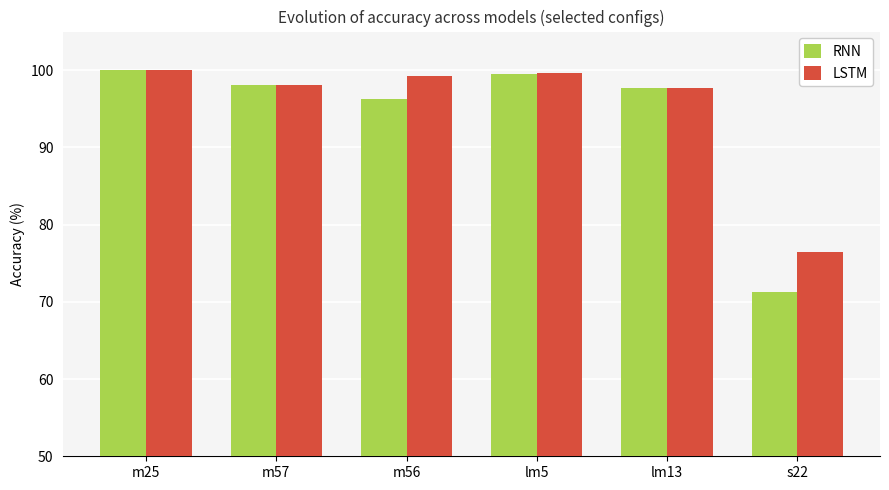

What is the approximate value of LSTM at lm13?

97.7